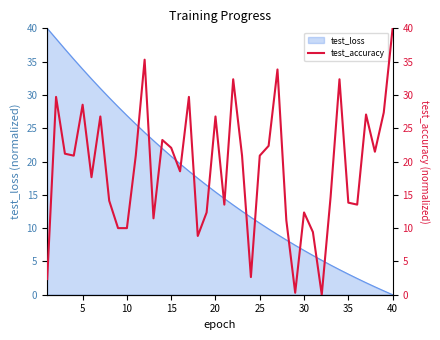

The test_loss series shows 12.7 at 5. True or false?

False